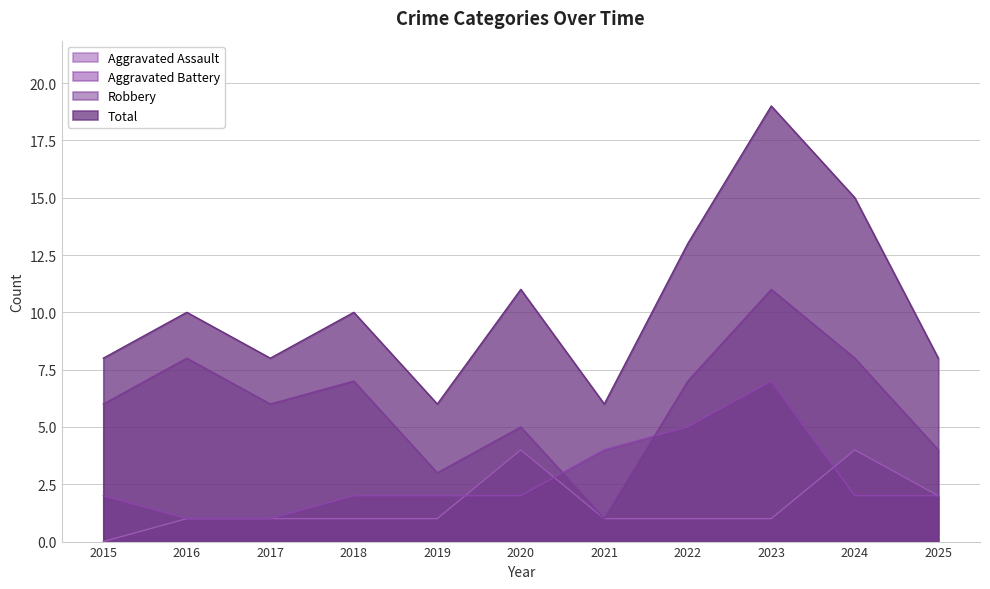

What is the difference between the Aggravated Assault values at 2021 and 2015?

1